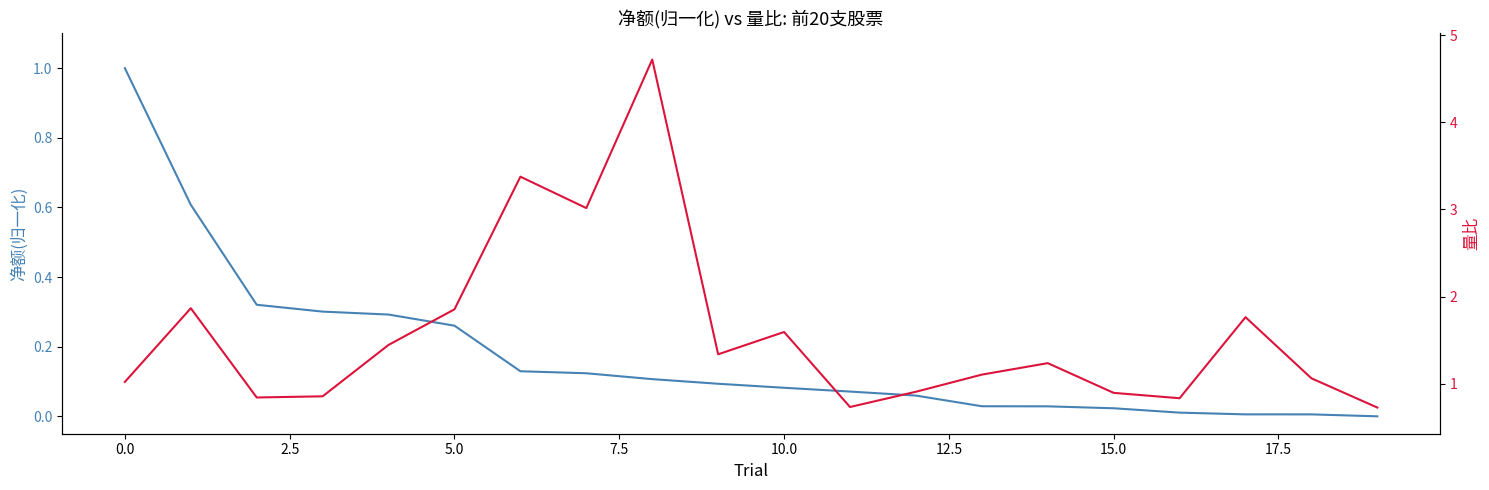

Does the chart have visible grid lines?

No